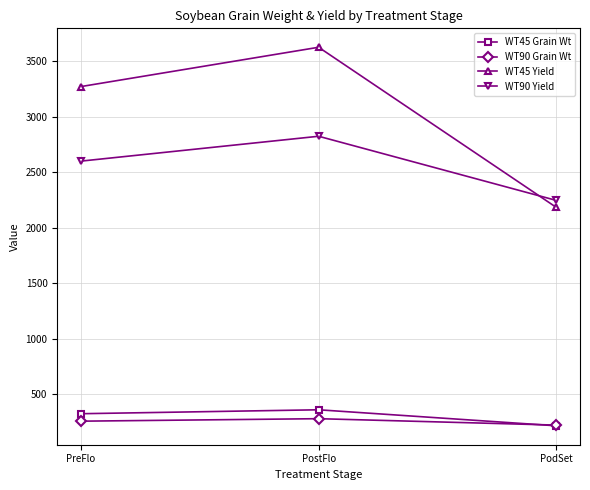

Between PostFlo and PodSet, which series saw the biggest shift?

WT45 Yield